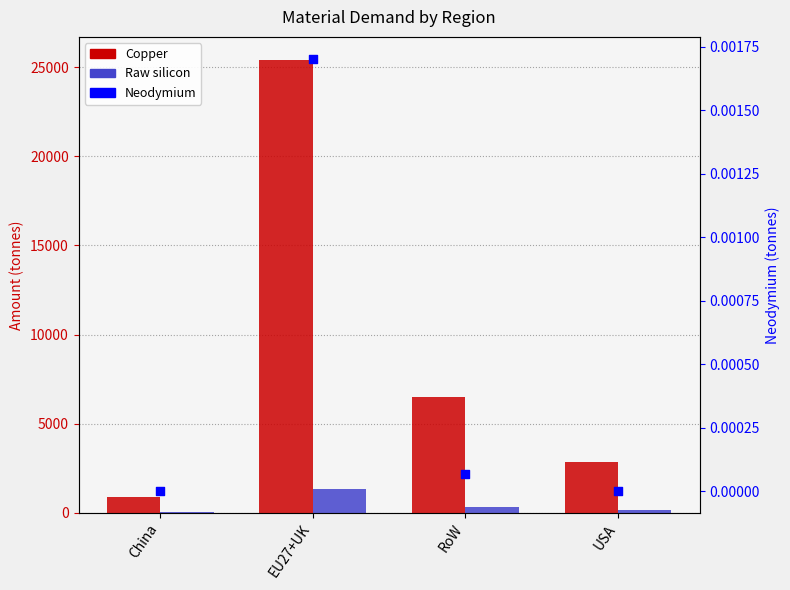

What are all the series names shown in the legend?

Copper, Raw silicon, Neodymium